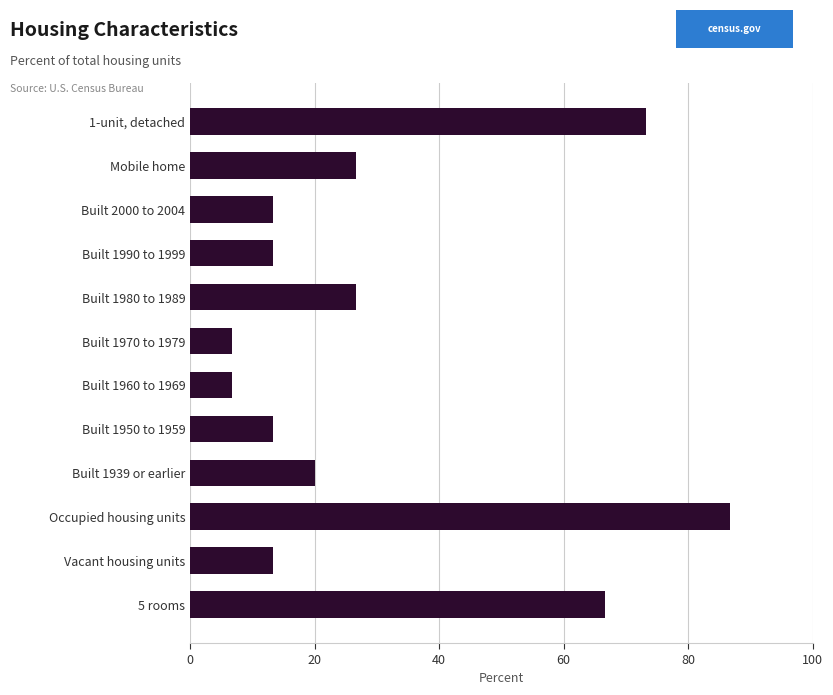

True or false: the data shows 3.1 at Built 2000 to 2004.

False